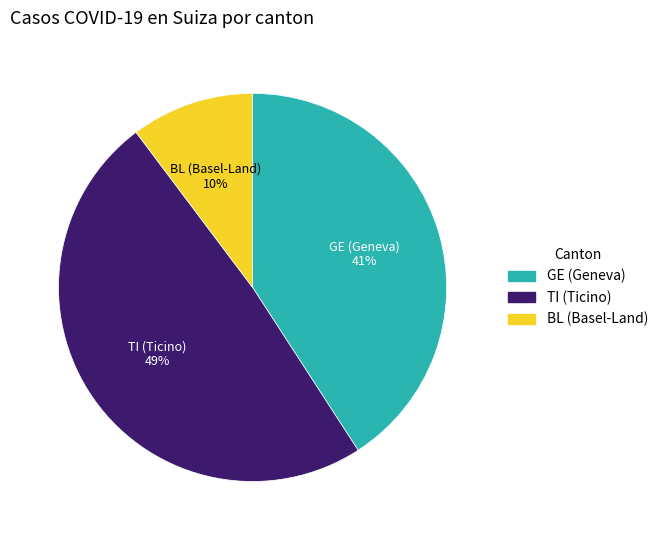

Is there any slice that represents more than half of the pie?

No